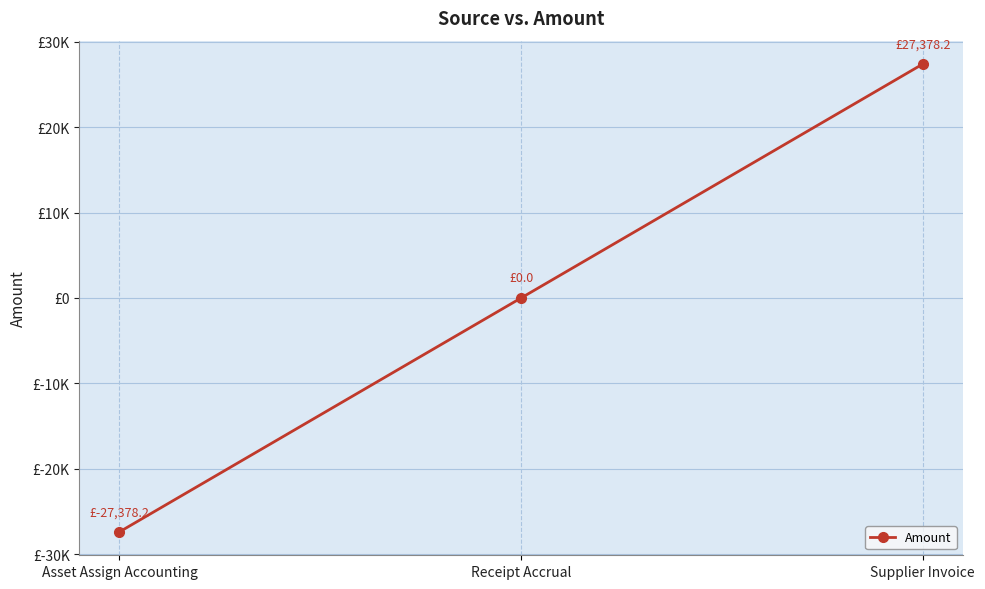

Does the chart have visible grid lines?

Yes